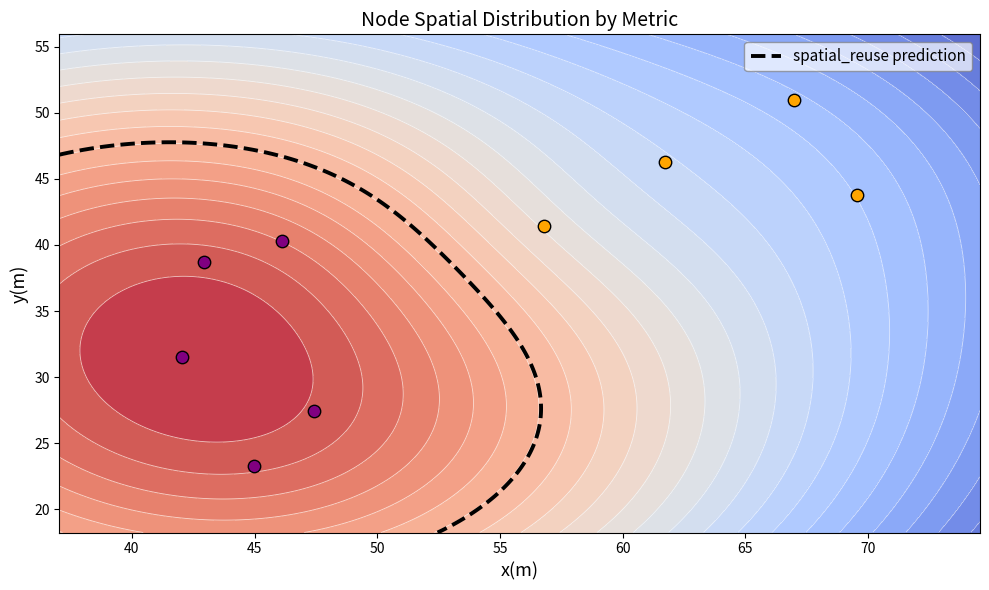

At how many categories does at least one series exceed 24?

9